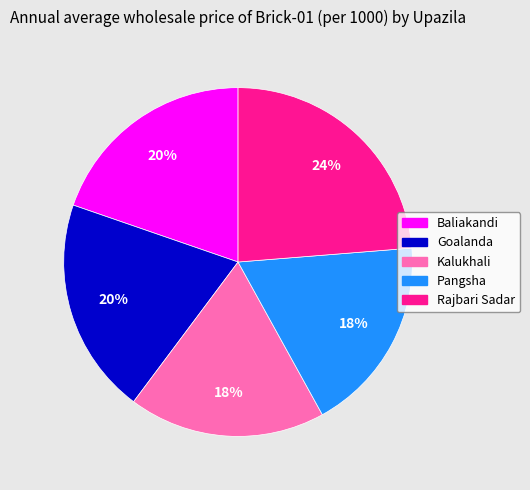

Is the sum of Baliakandi and Pangsha greater than half?

No